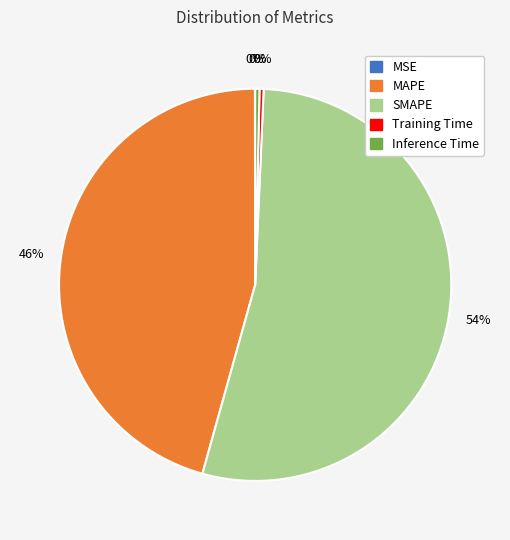

Between Inference Time and SMAPE, which is larger?

SMAPE